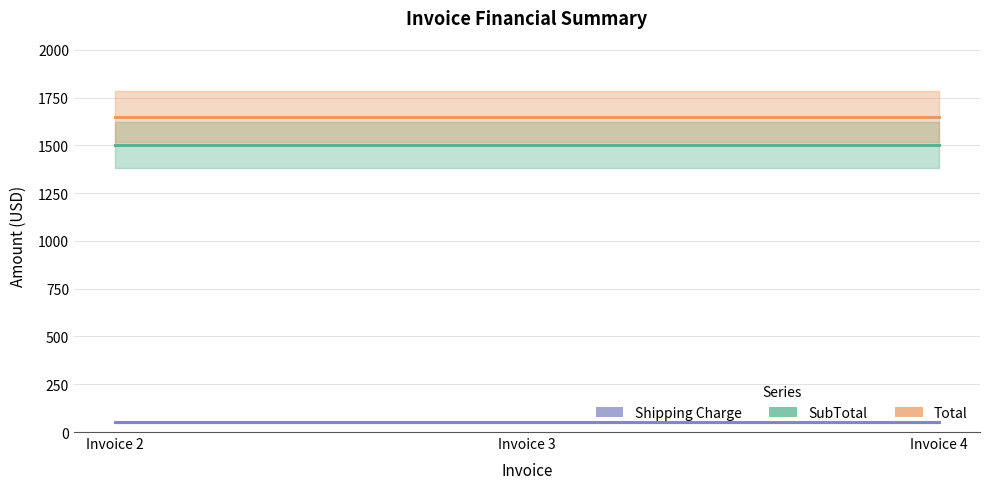

What is the total value across all series at Invoice 2?

3200